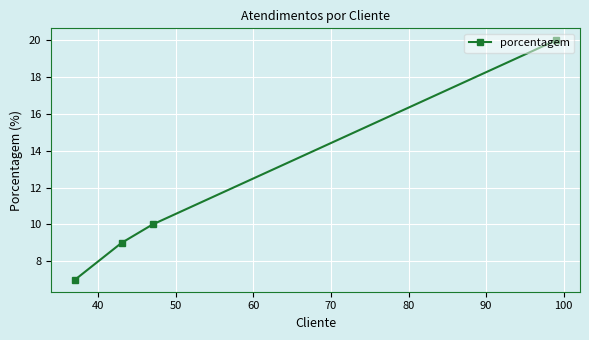

What is the smallest value displayed?

7